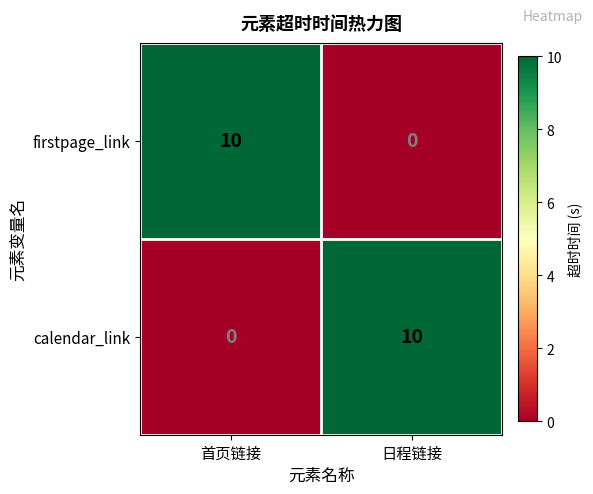

Reading left to right, what are all the values shown in this chart?

firstpage_link: 10	0
calendar_link: 0	10